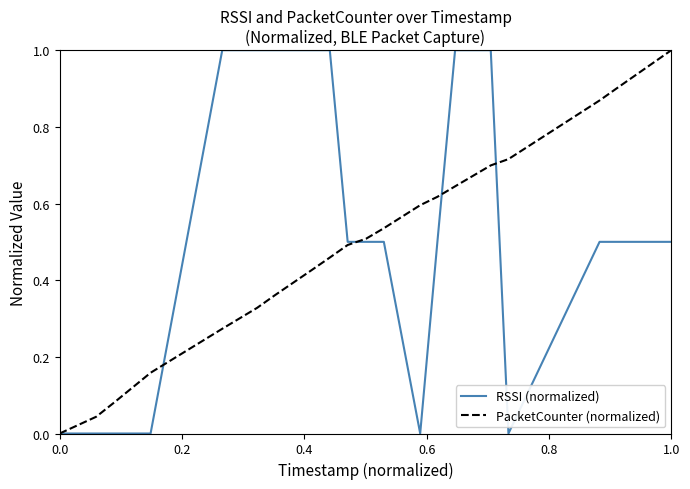

What is the greatest value displayed?

1.0